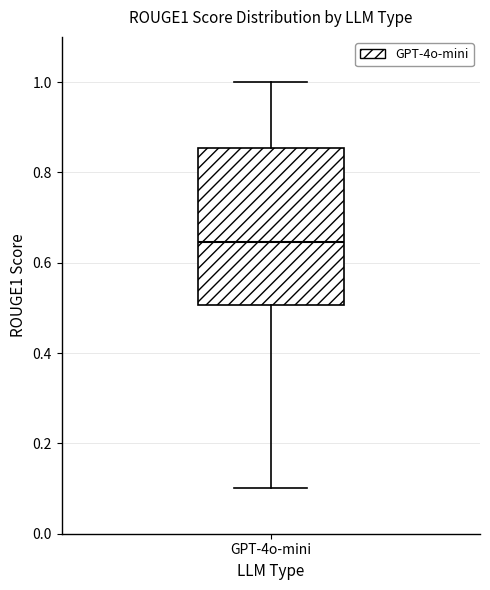

Where does the upper whisker of the box for GPT-4o-mini end on the y-axis? The values are not printed on the chart, so give them approximately, as read against the axis.

1.00